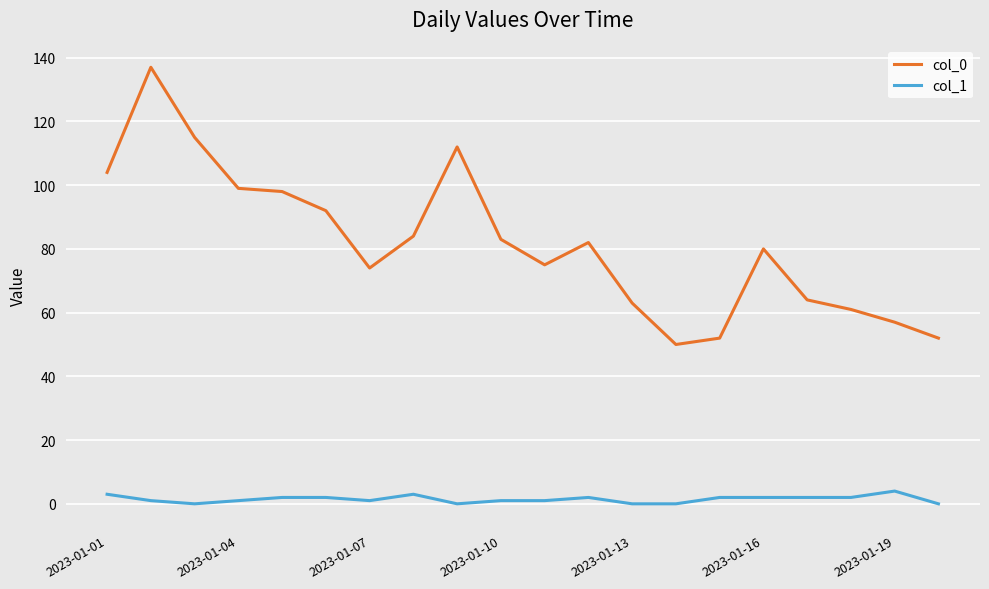

Which series has the largest range (max minus min)?

col_0